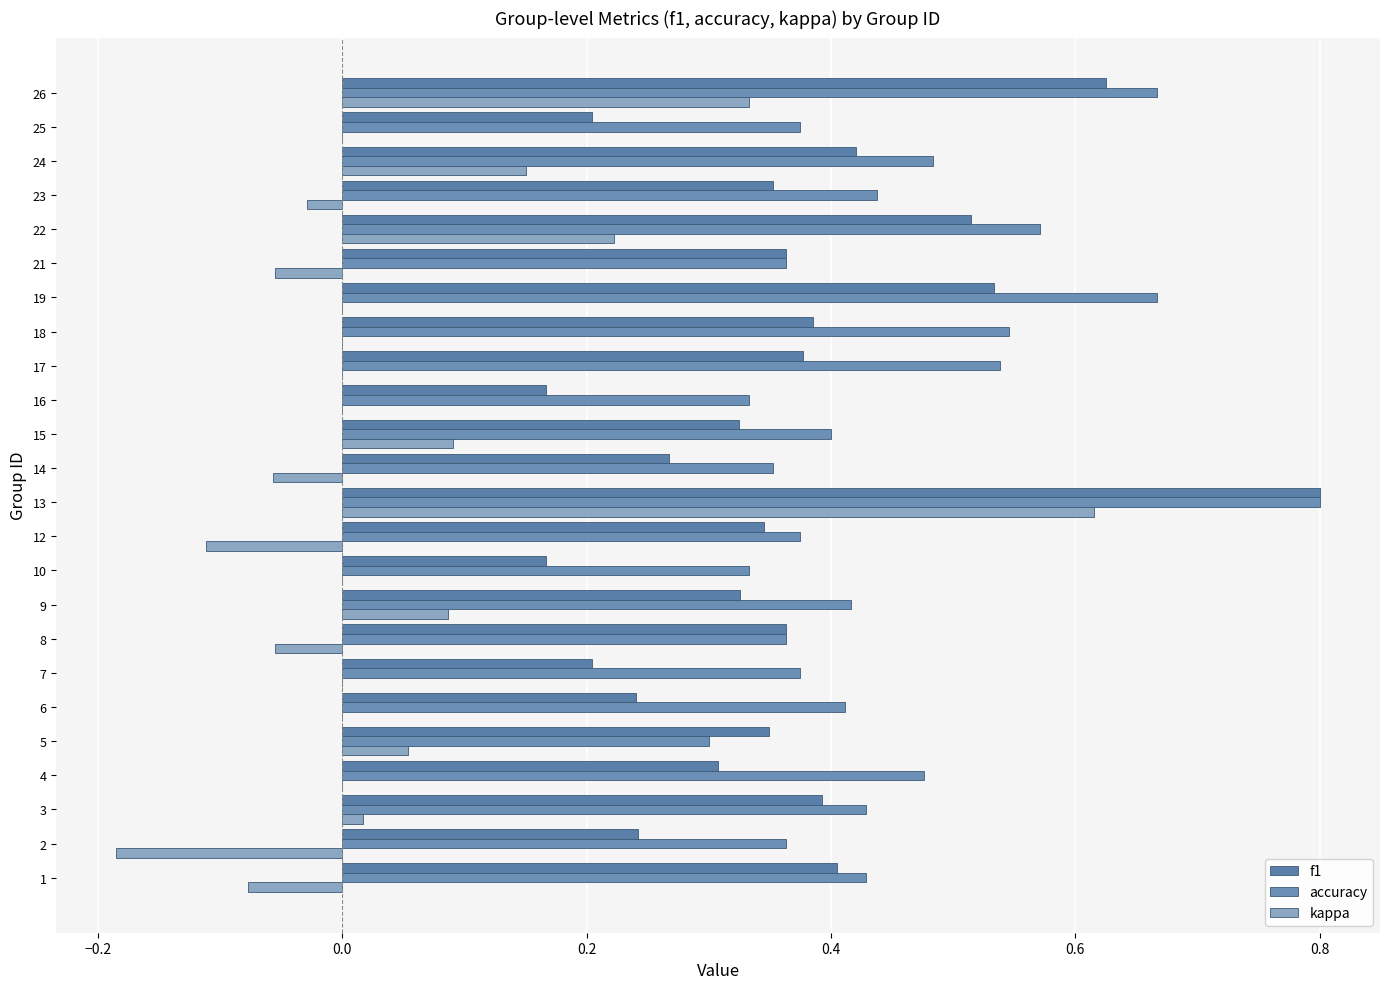

How many series are shown in this chart?

3